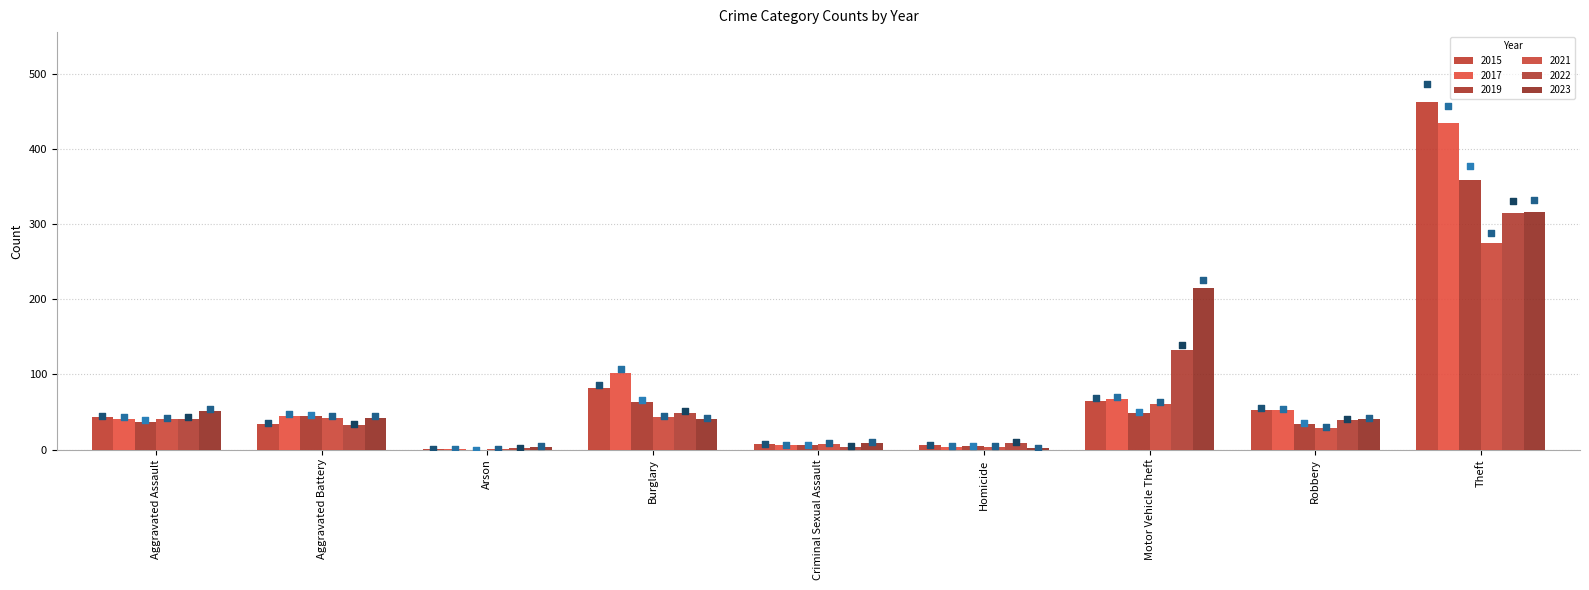

Which series has the largest total across all categories?

2015